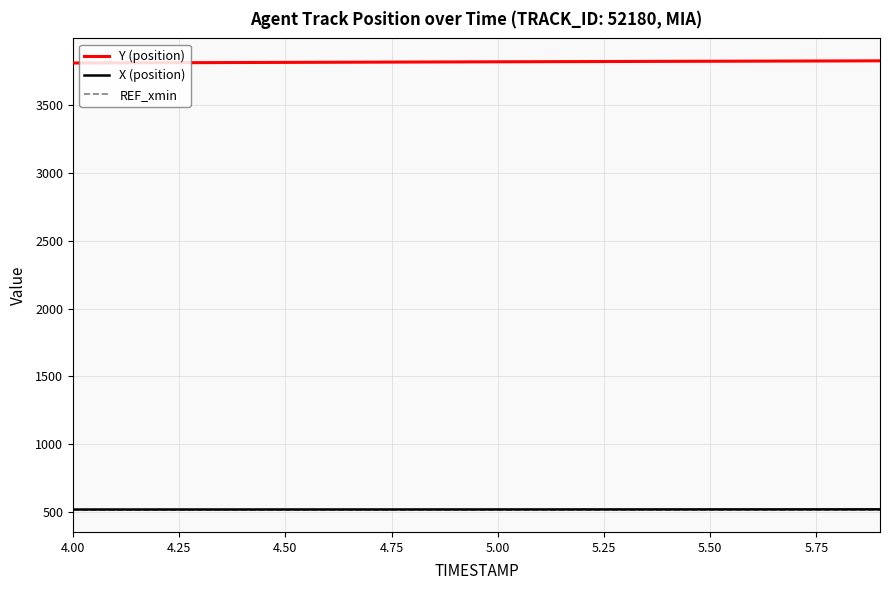

What is the smallest value displayed?

519.5